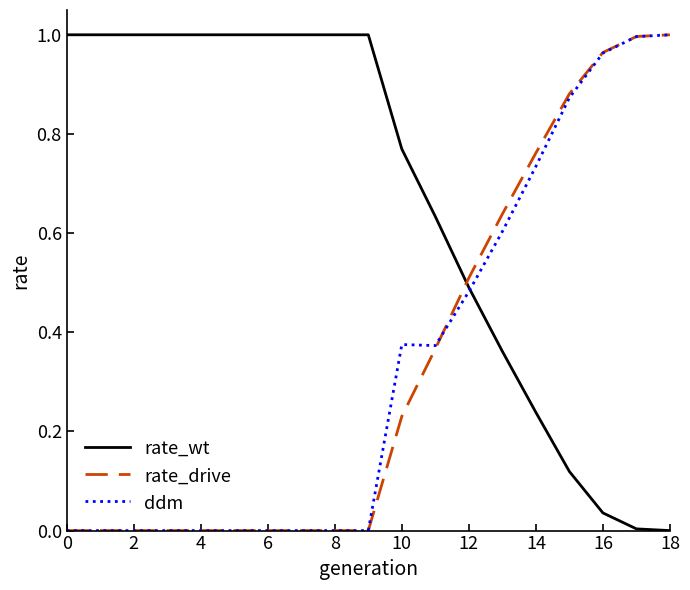

Reading right to left, transcribe all the data shown in this chart.

rate_wt: 0.0	0.0	0.0	0.1	0.2	0.4	0.5	0.6	0.8	1.0	1.0	1.0	1.0	1.0	1.0	1.0	1.0	1.0	1.0
rate_drive: 1.0	1.0	1.0	0.9	0.8	0.6	0.5	0.4	0.2	0.0	0.0	0.0	0.0	0.0	0.0	0.0	0.0	0.0	0.0
ddm: 1.0	1.0	1.0	0.9	0.7	0.6	0.5	0.4	0.4	0.0	0.0	0.0	0.0	0.0	0.0	0.0	0.0	0.0	0.0